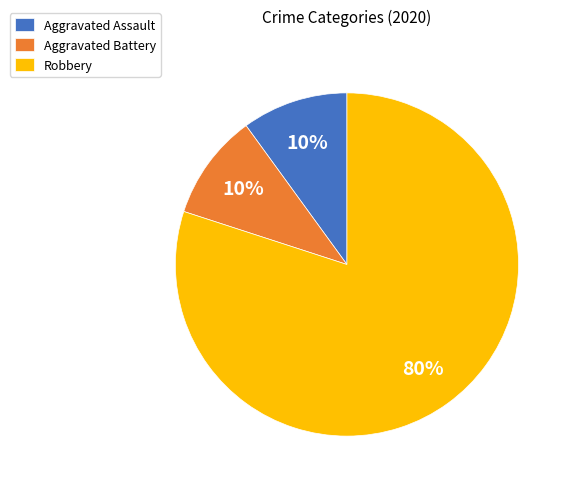

What is the largest slice in the pie chart?

Robbery